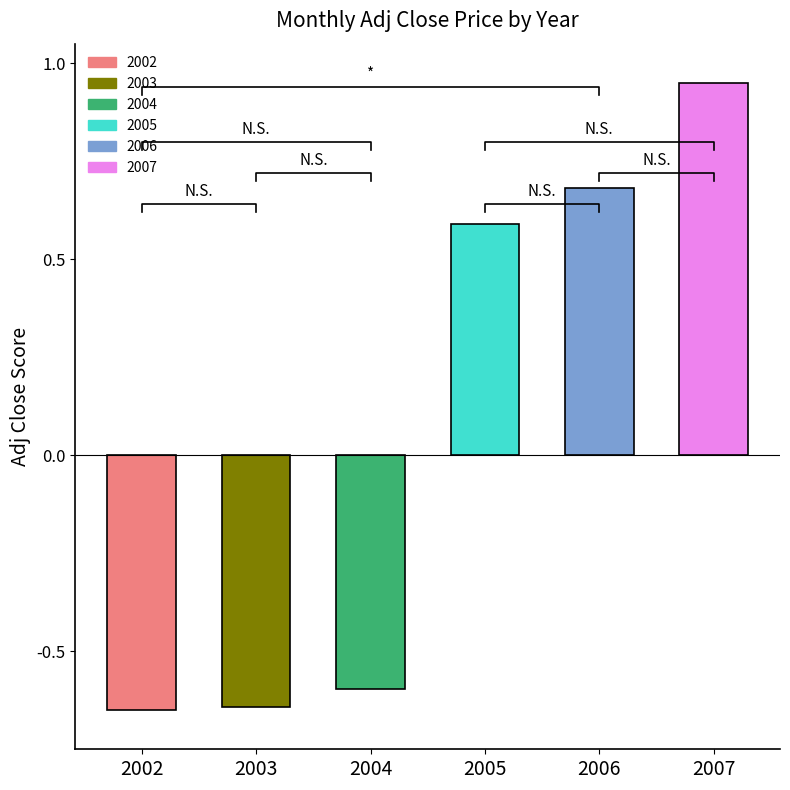

At which label does the data first exceed 0?

2005